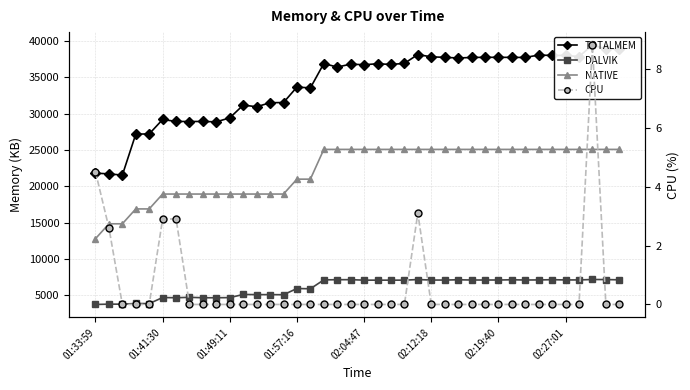

What is the total value across all series at 33?

70283.0